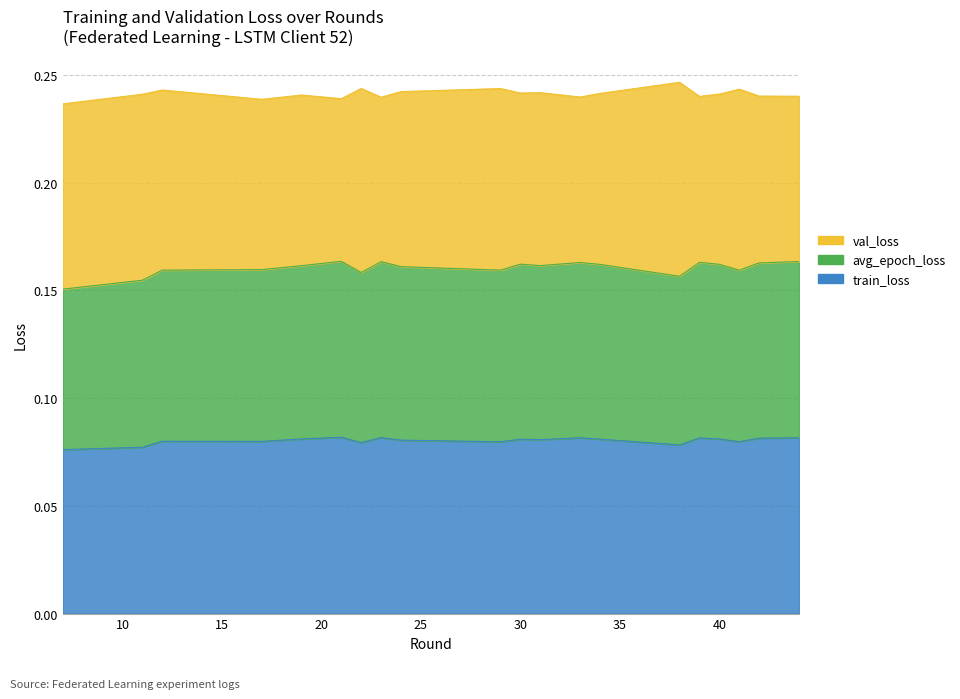

Which series has the largest total across all categories?

avg_epoch_loss